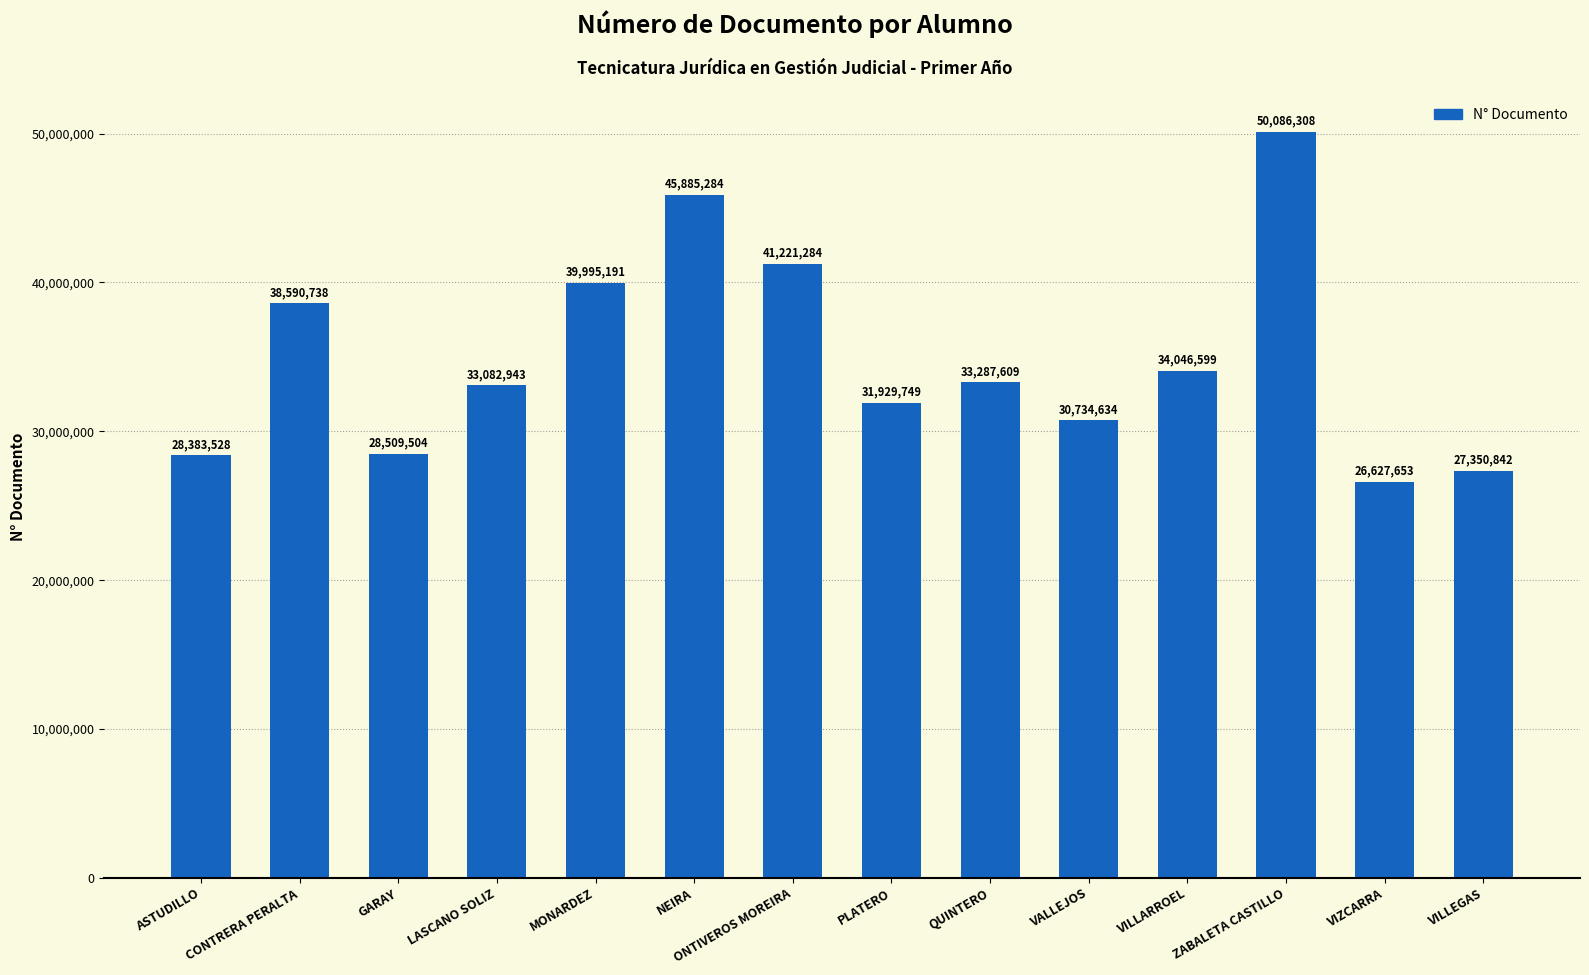

True or false: the data shows 45885284 at NEIRA.

True